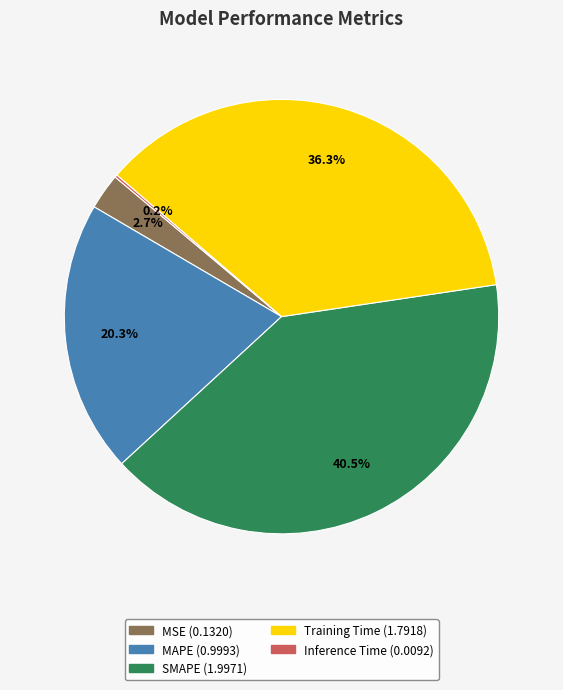

Is there any slice that represents more than half of the pie?

No